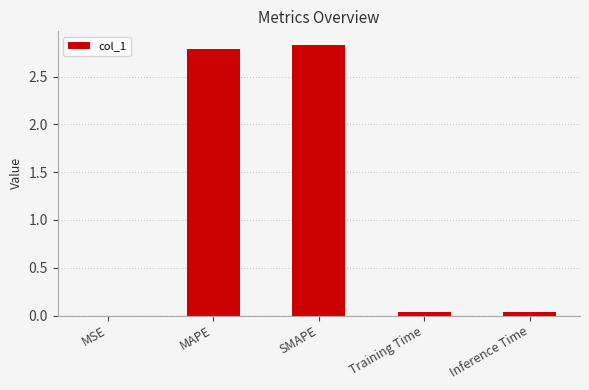

True or false: the data shows 0.0 at Training Time.

True